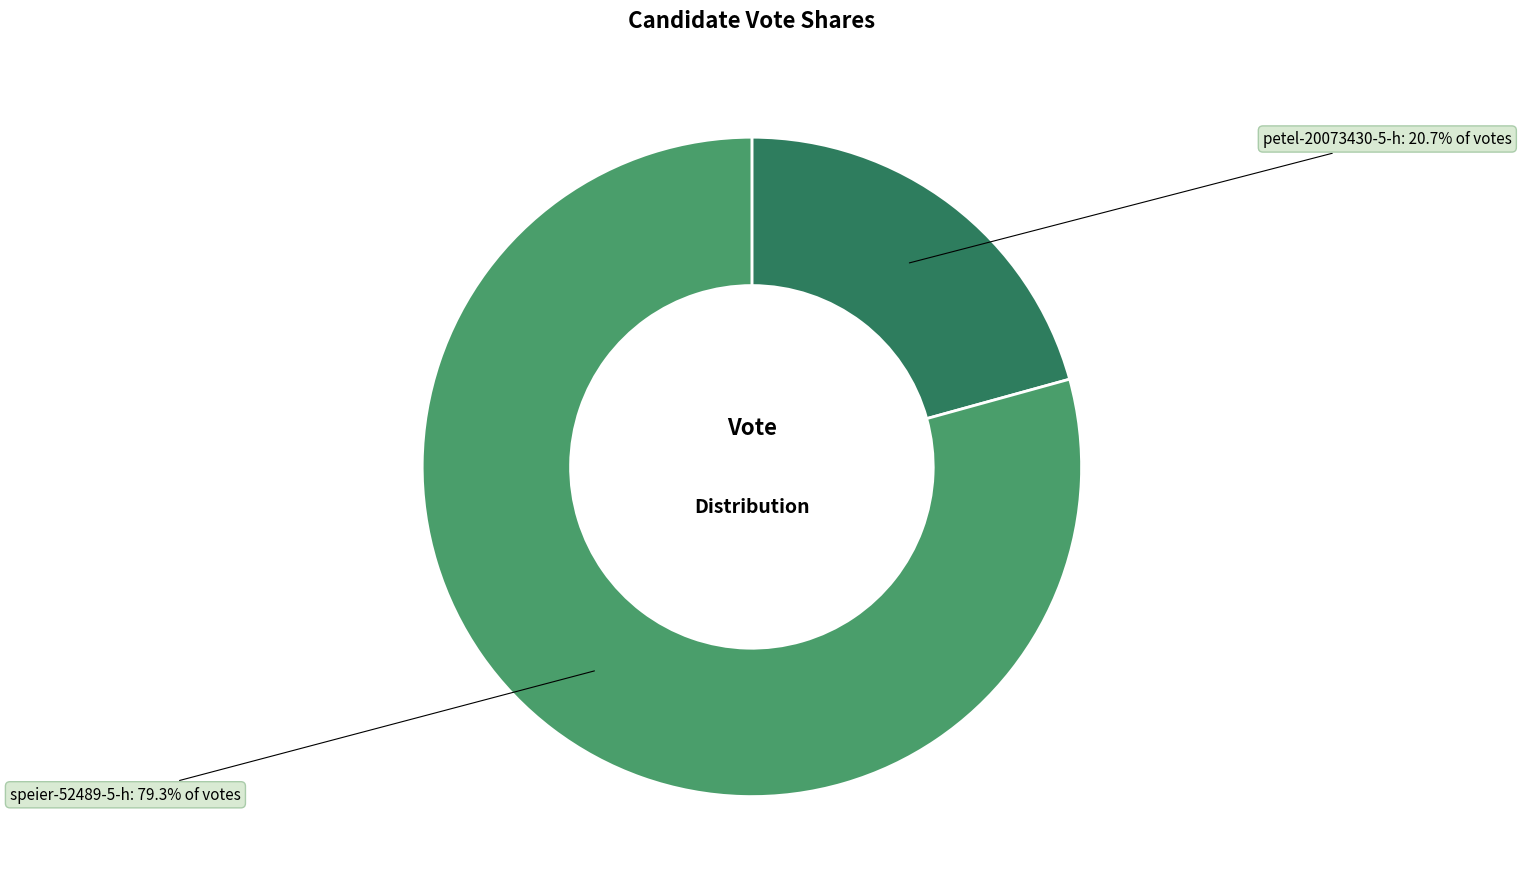

What percentage is the petel-20073430-5-h slice, to the nearest percent?

21%